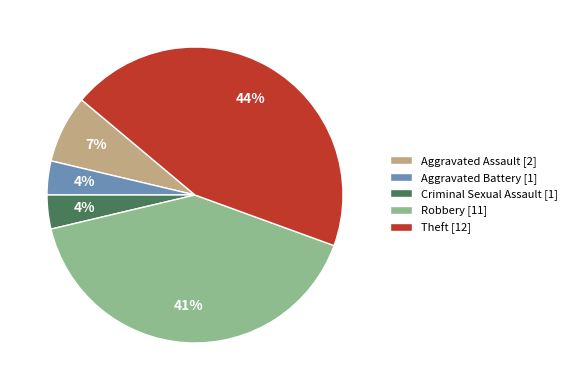

What is the ratio of the value at Criminal Sexual Assault [1] to the value at Aggravated Battery [1]?

1.0